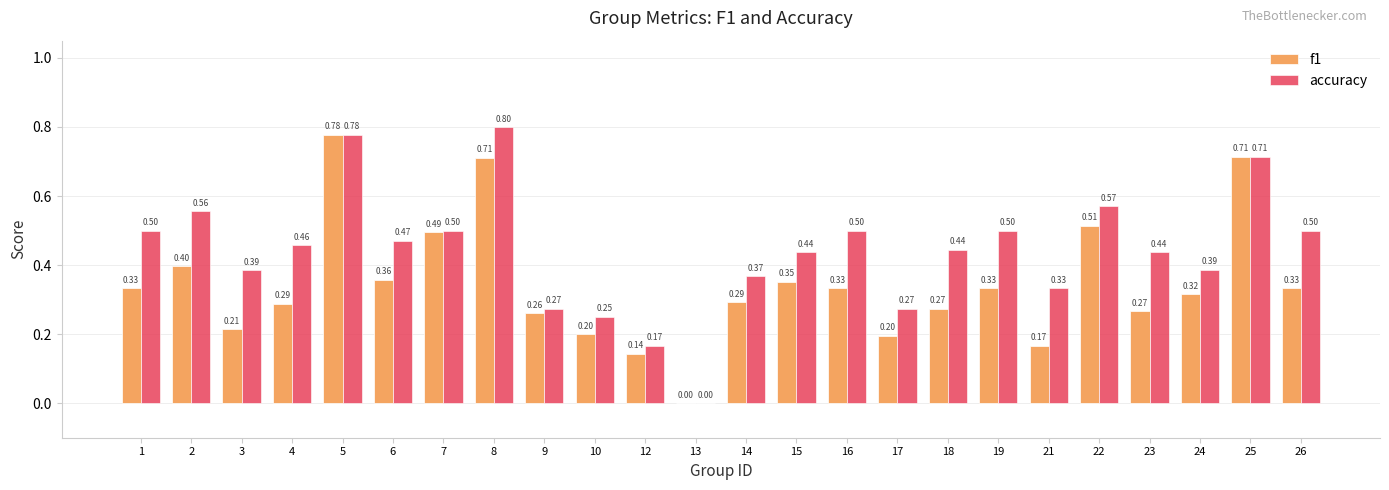

What is the sum of the f1 values at 8 and 22?

1.2